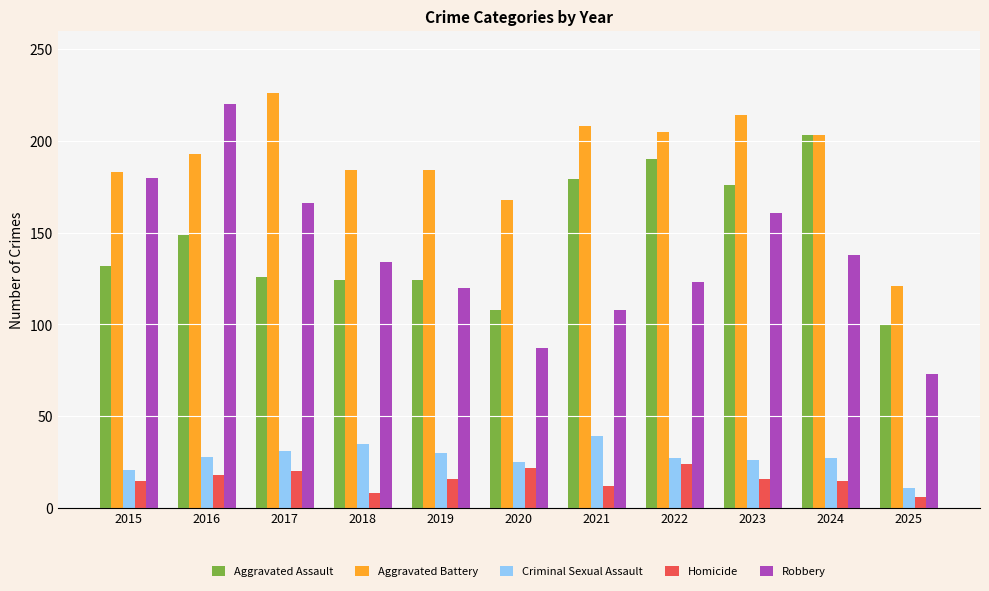

Which category has the lowest value in the Aggravated Battery series?

2025